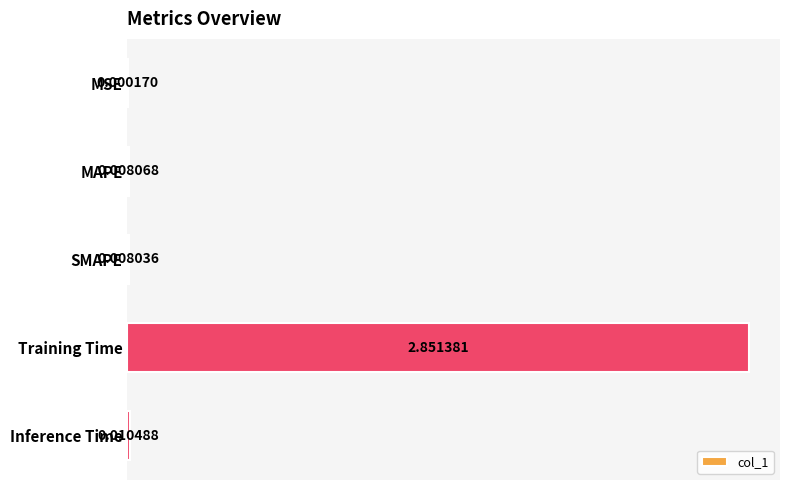

Where is the data nearest to the value 1?

Inference Time